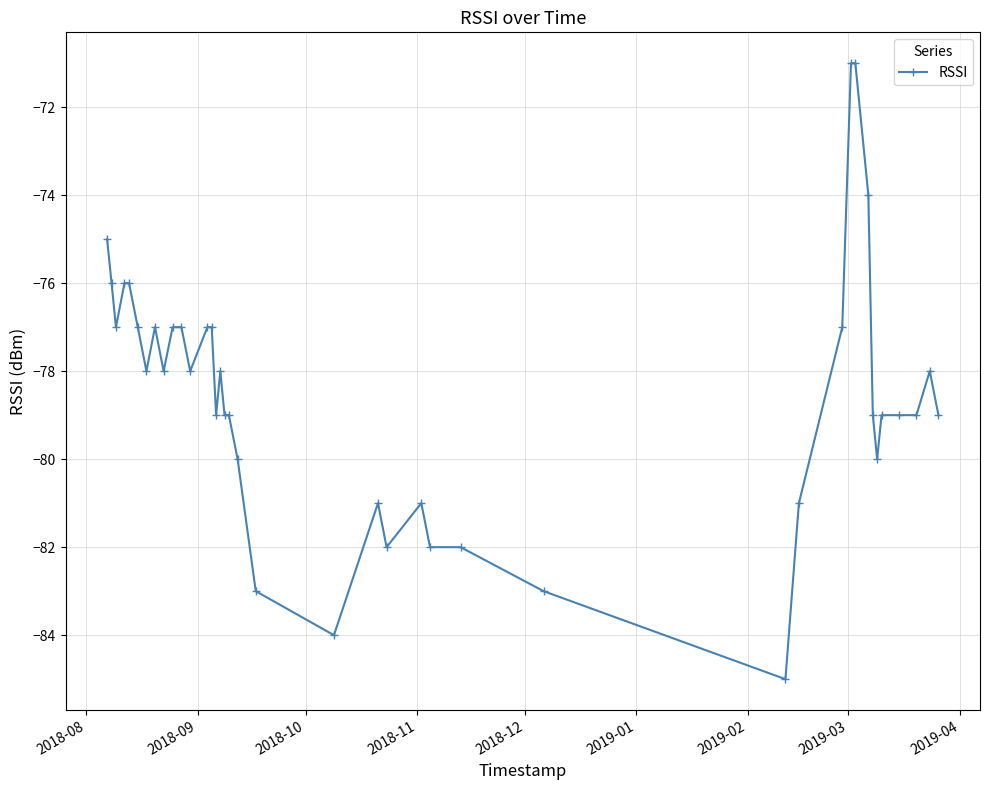

True or false: there are more than 2 points higher than both neighbors.

True